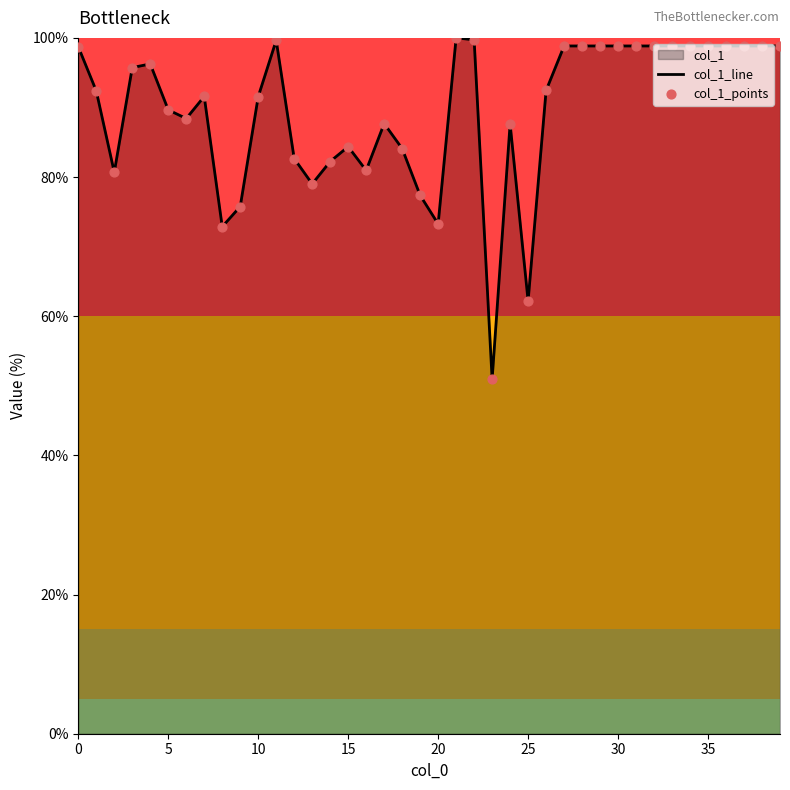

Which series contains the highest Y value?

col_1_line